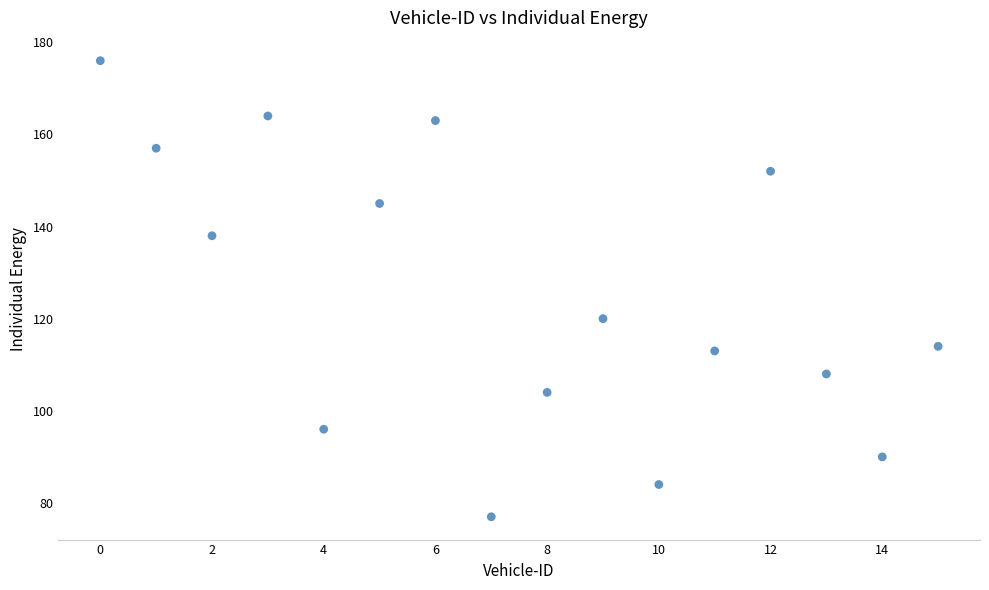

What Y value in the scatter plot is closest to 126?

120